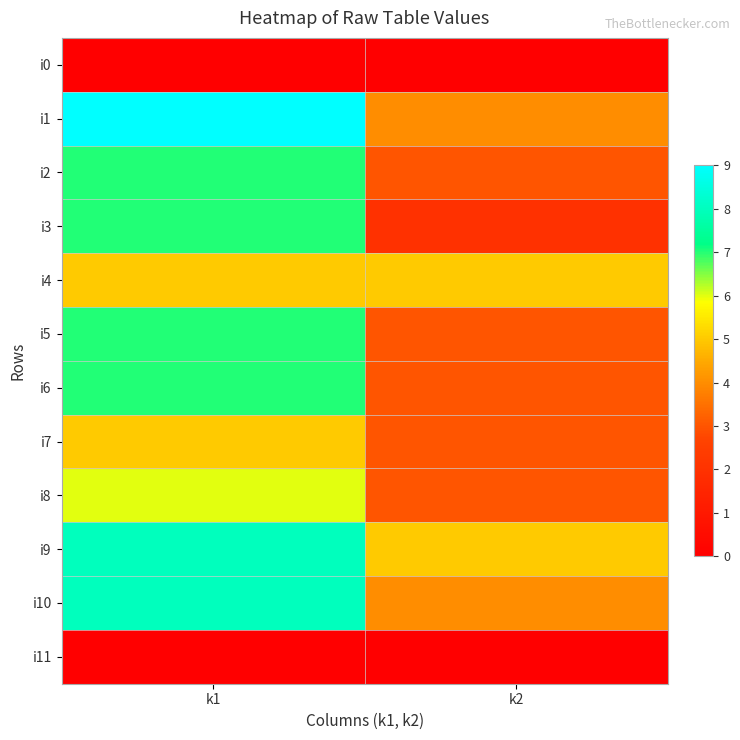

At which category is the sum across all series the highest?

k1